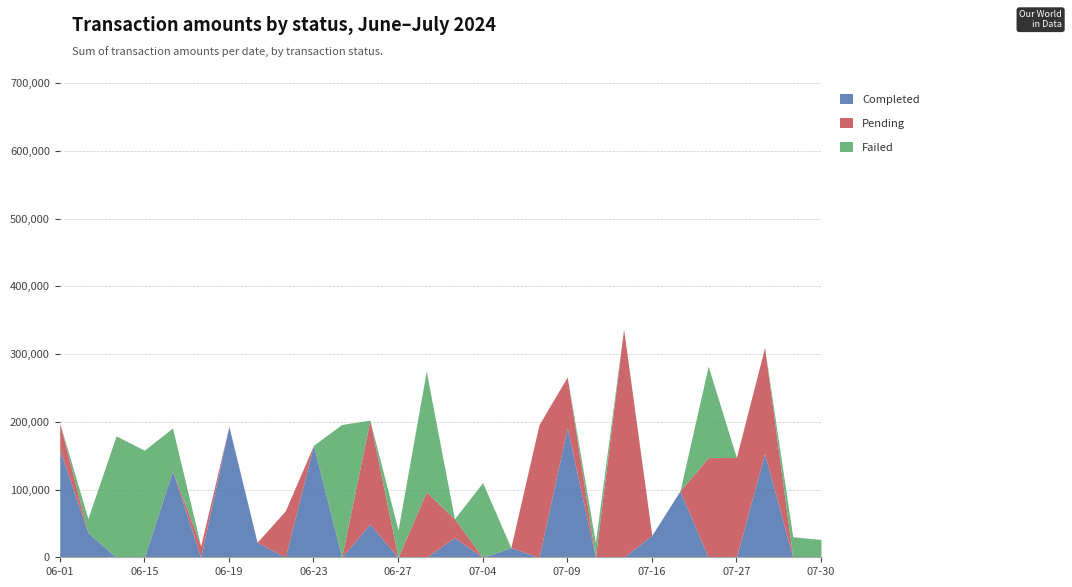

How many times do completed and pending cross each other?

9